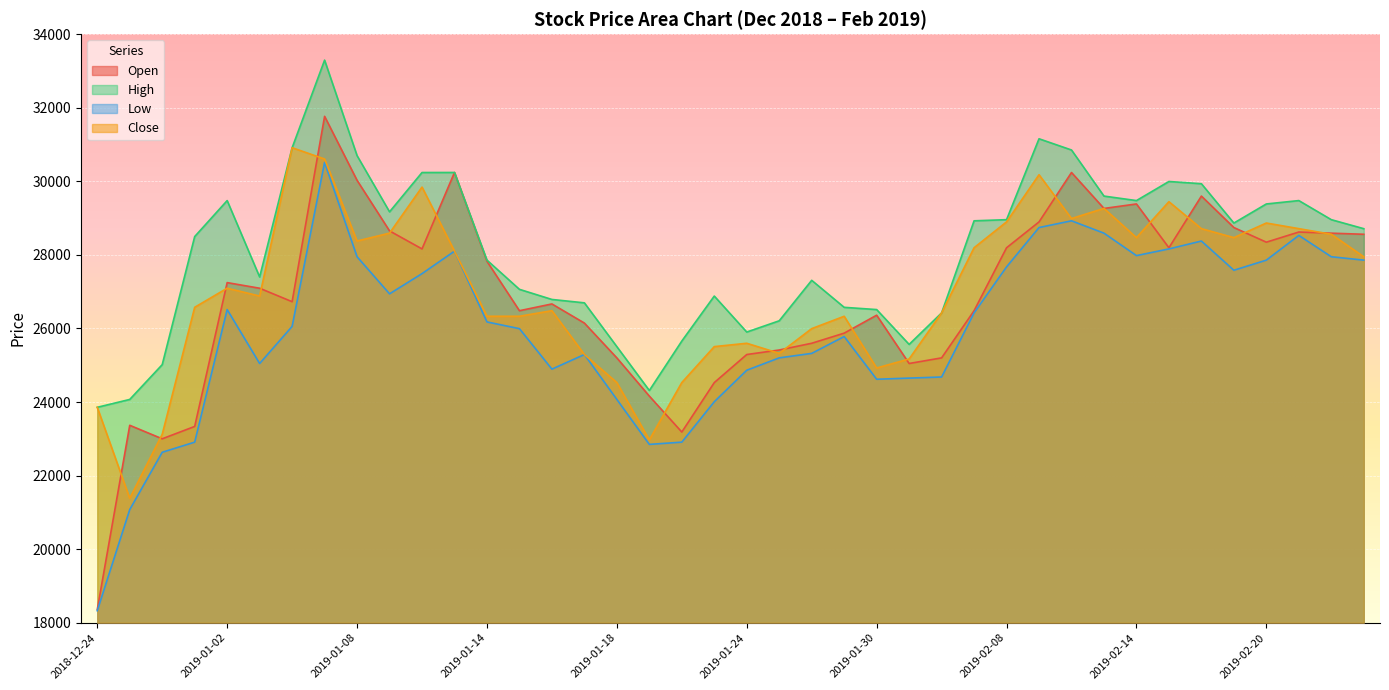

What is the label of the 14th point from the left?

2019-01-15